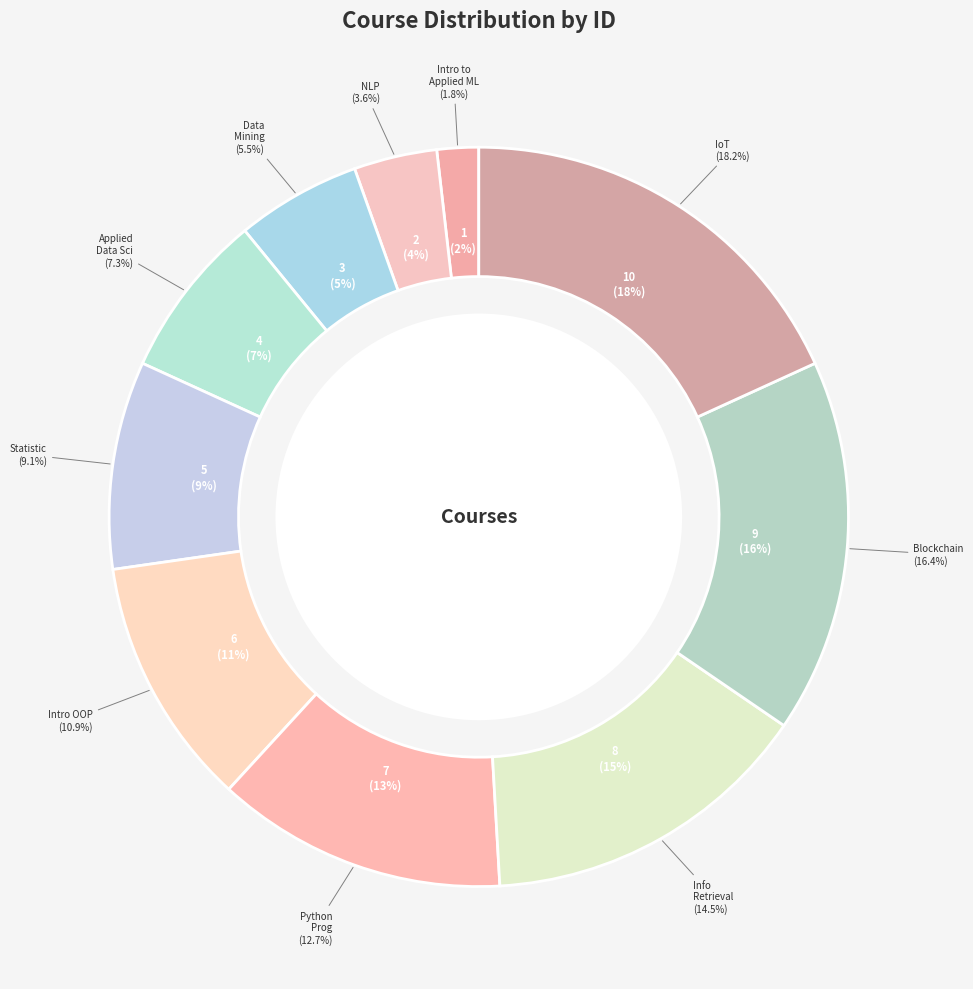

Is the sum of Statistic and Data Mining greater than half?

No